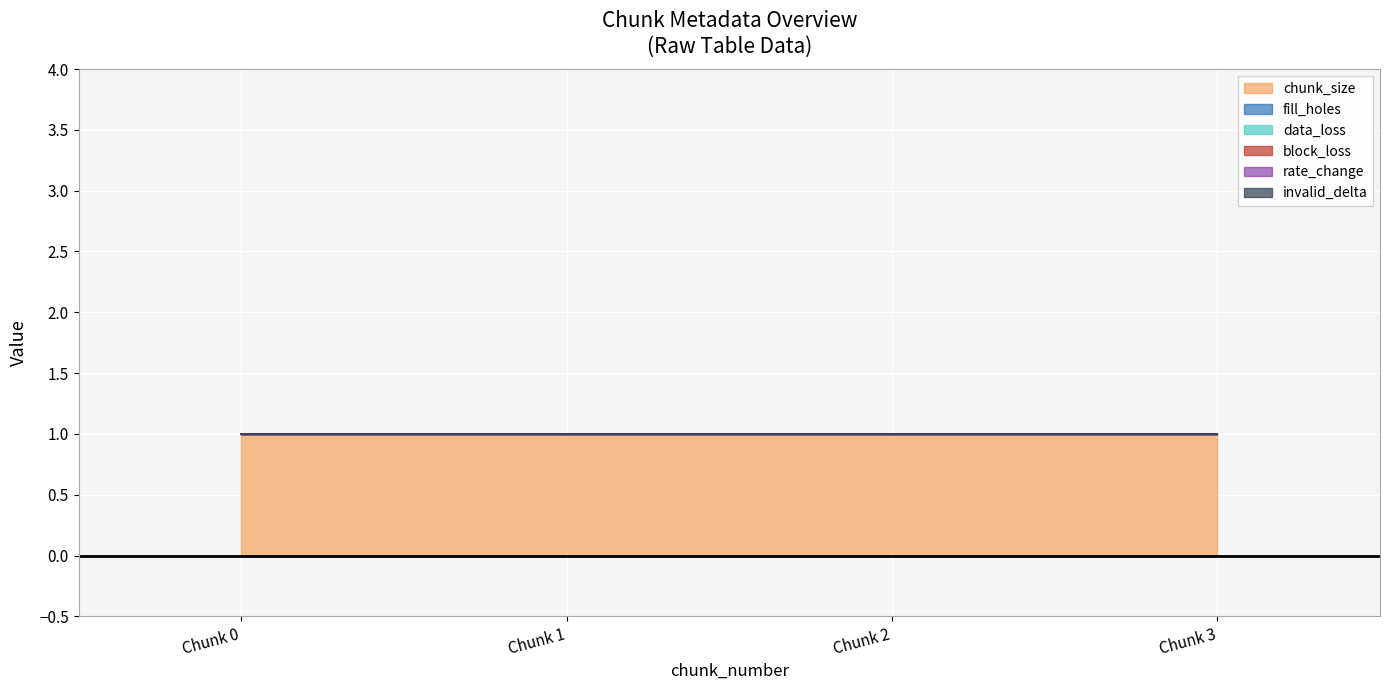

True or false: chunk_size has a value of 0 at 2.

False